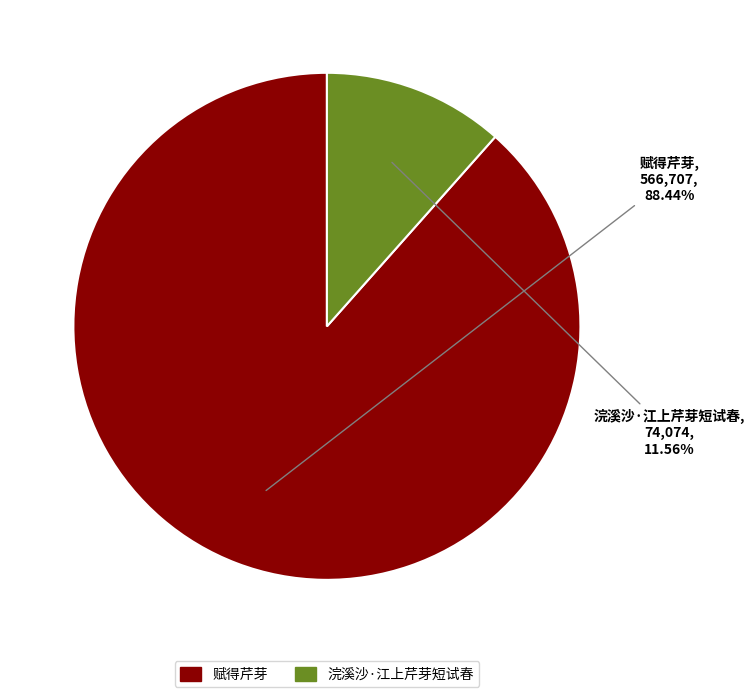

Which has a higher value, 赋得芹芽 or 浣溪沙·江上芹芽短试春?

赋得芹芽